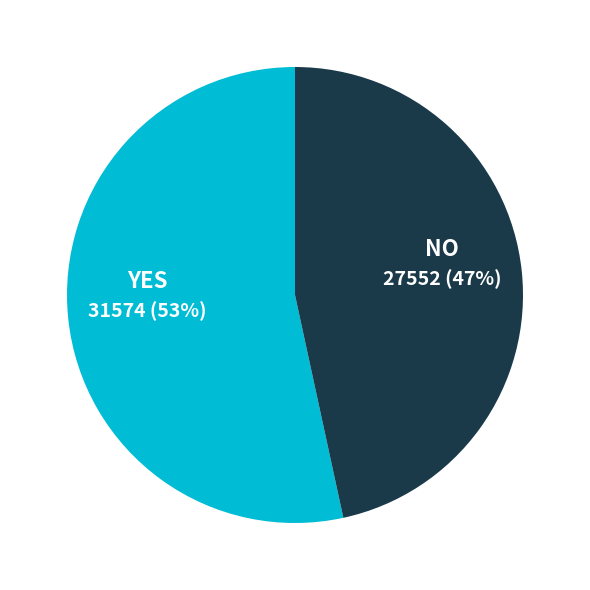

Rank the categories by value from lowest to highest.

NO, YES